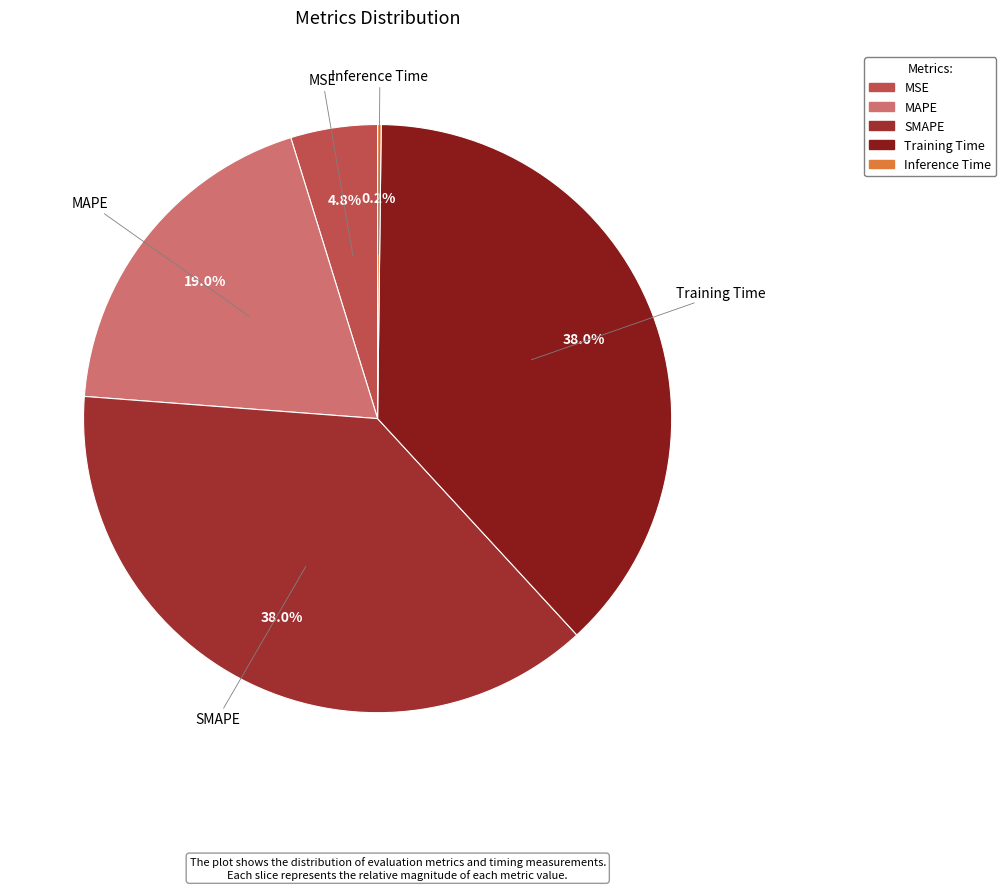

To the nearest percent, what is the difference between the largest and smallest slice percentages?

38%